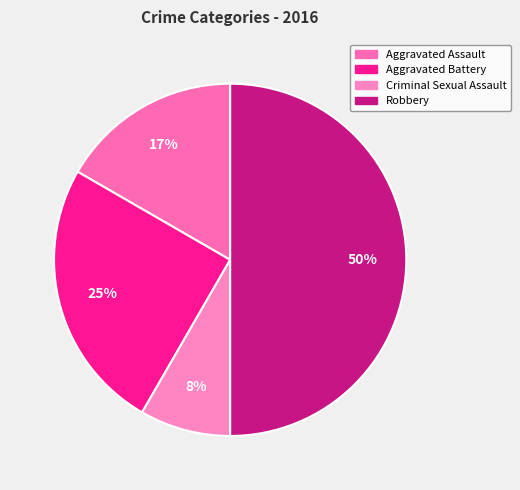

How many slices are in this pie chart?

4